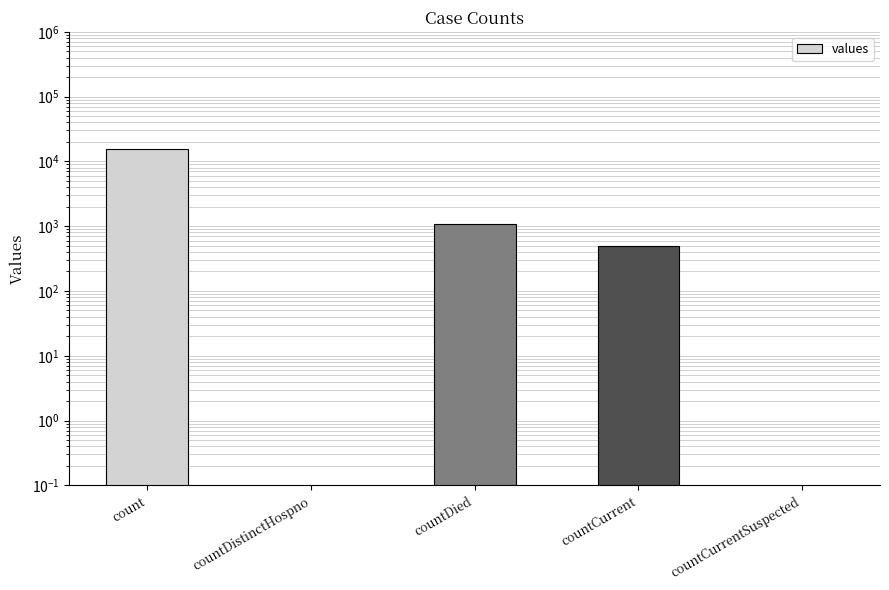

What is the difference between the maximum and minimum values?

15532.0